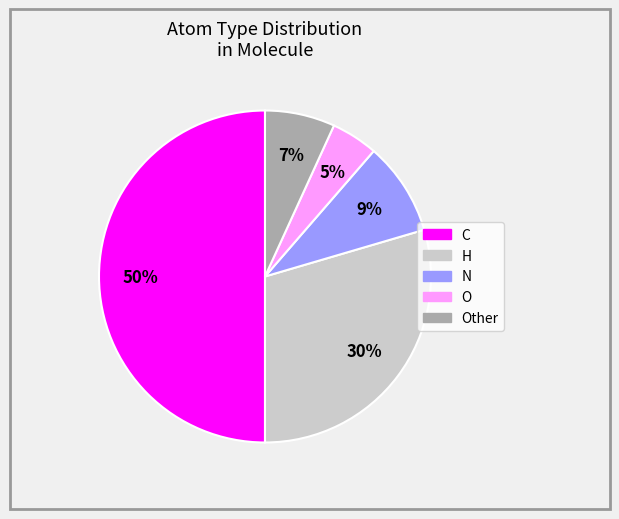

To the nearest percent, what is the average slice percentage?

20%